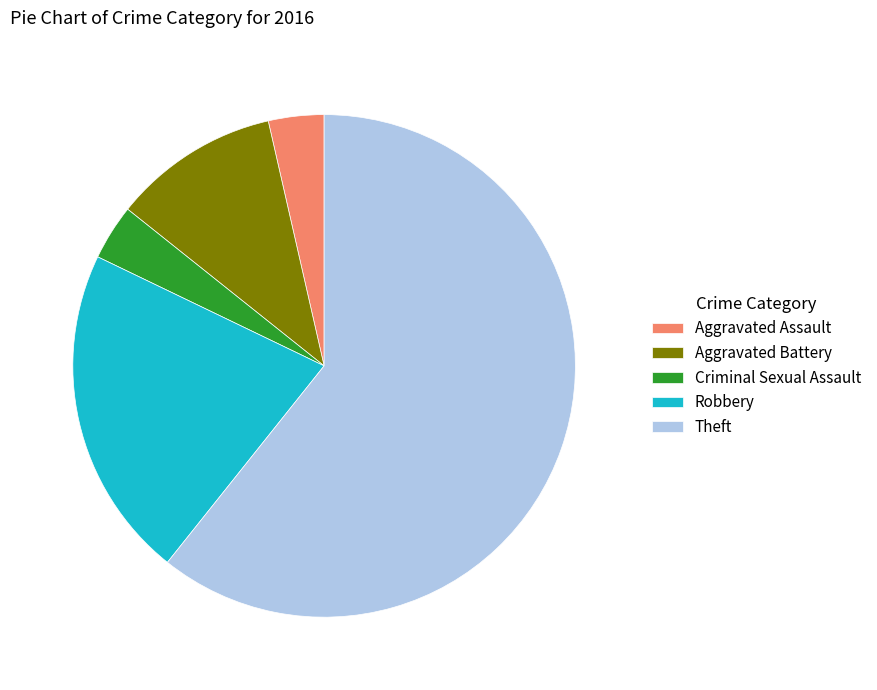

How many segments does this pie chart have?

5